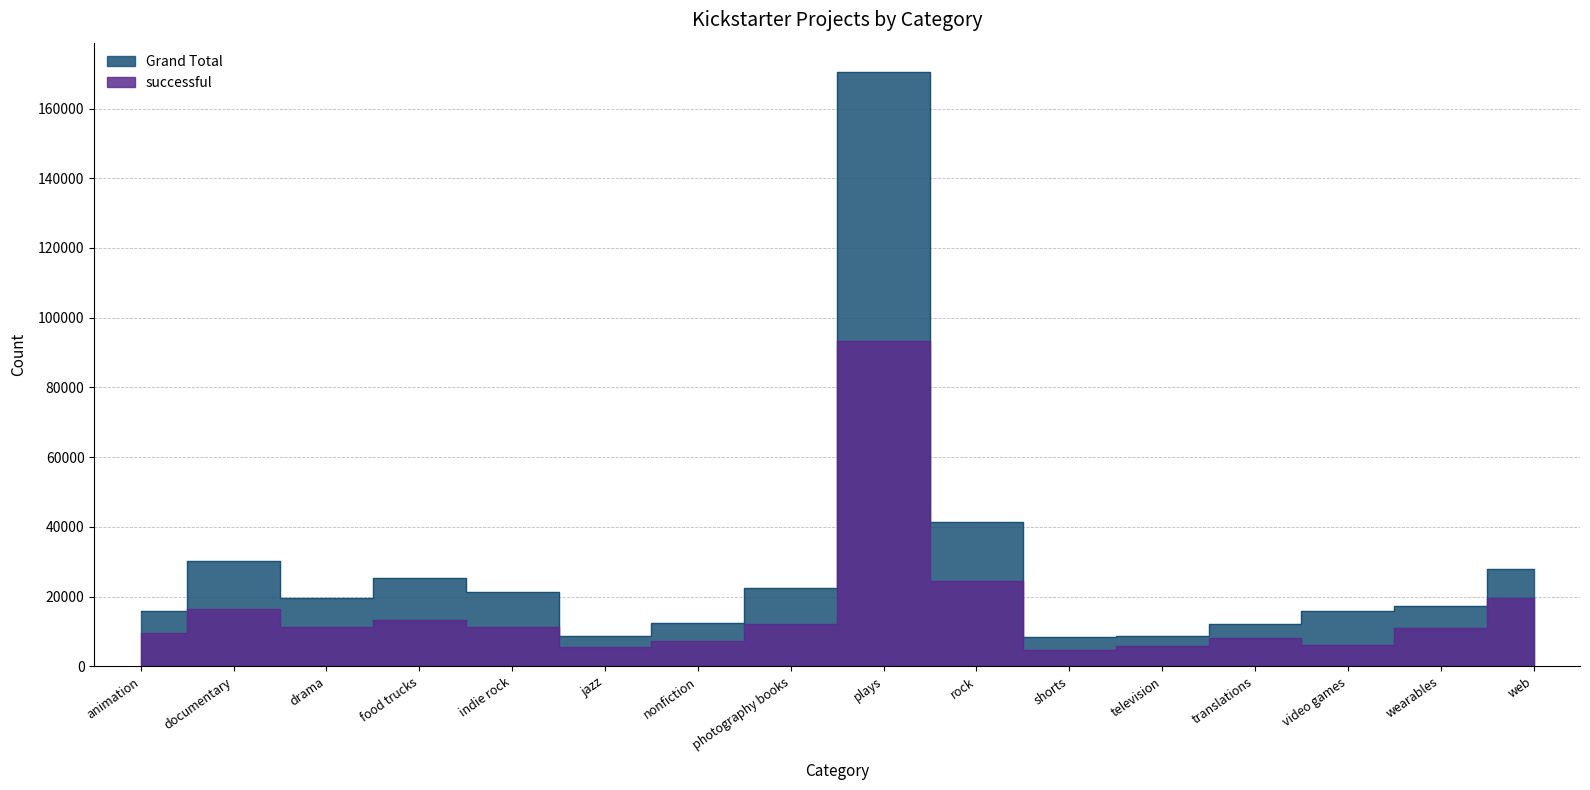

How many data points in successful are less than 11210?

8